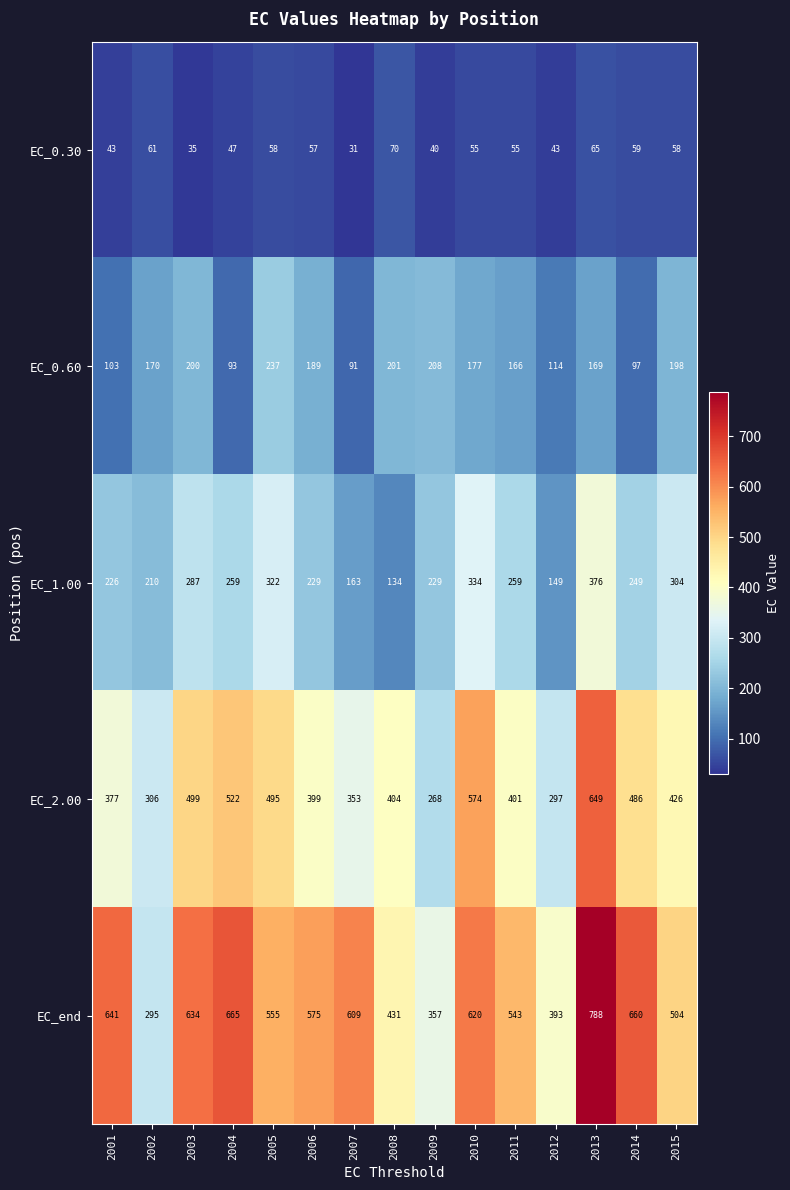

Is it true that EC_0.30 equals 92 at 2005?

False